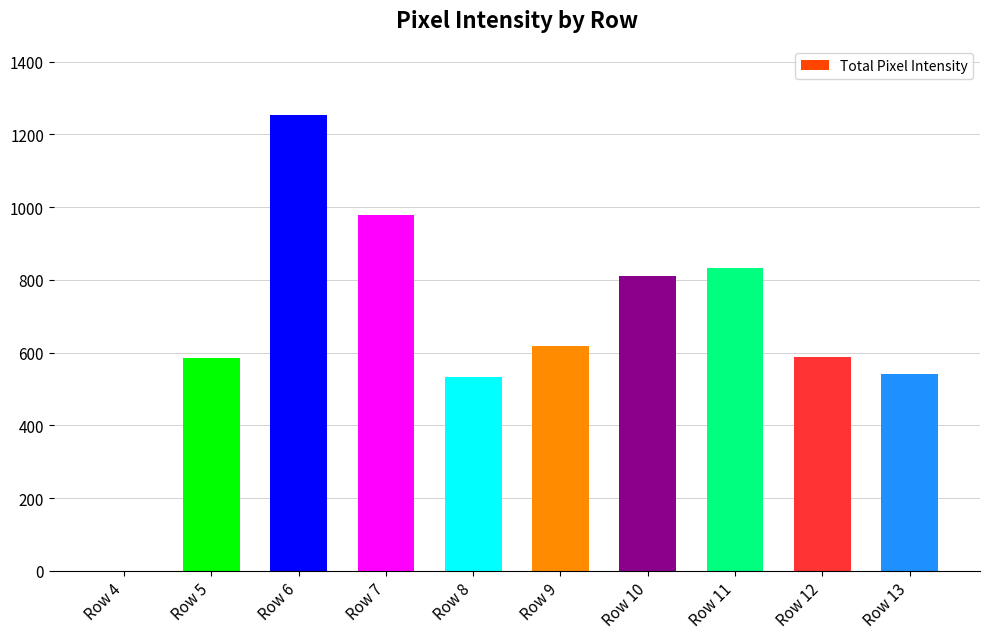

What is the change in value from Row 4 to Row 13?

+540